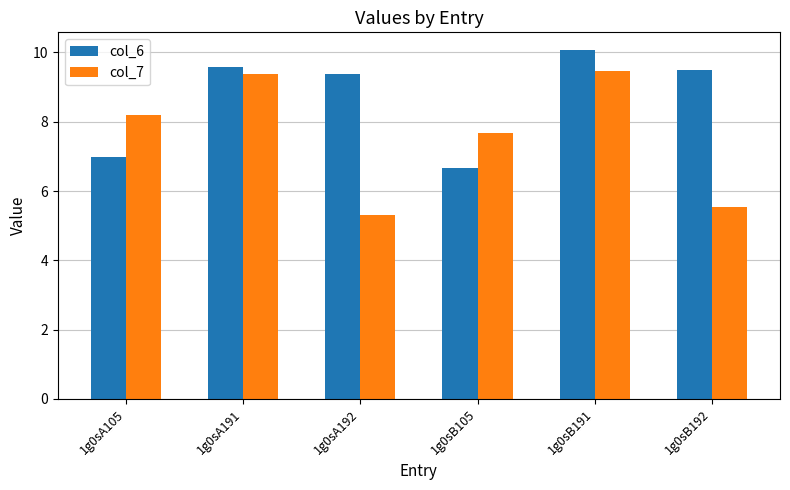

Are the bars grouped side by side (vs. stacked)?

Yes